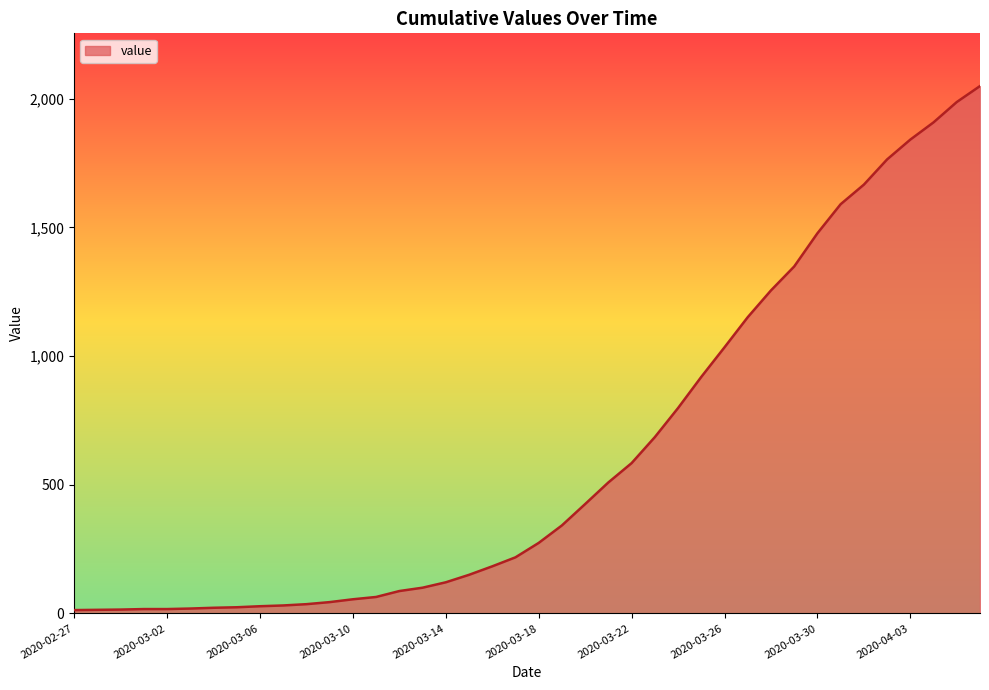

What is the maximum value shown in the chart?

2049